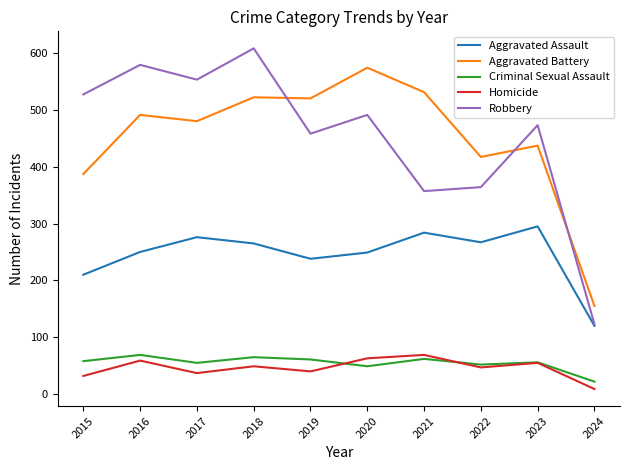

True or false: Aggravated Assault and Criminal Sexual Assault intersect in this chart.

False